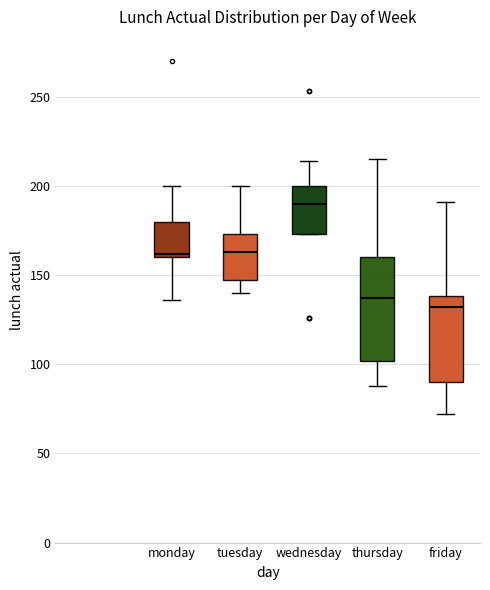

Which box has the lowest median line?

friday